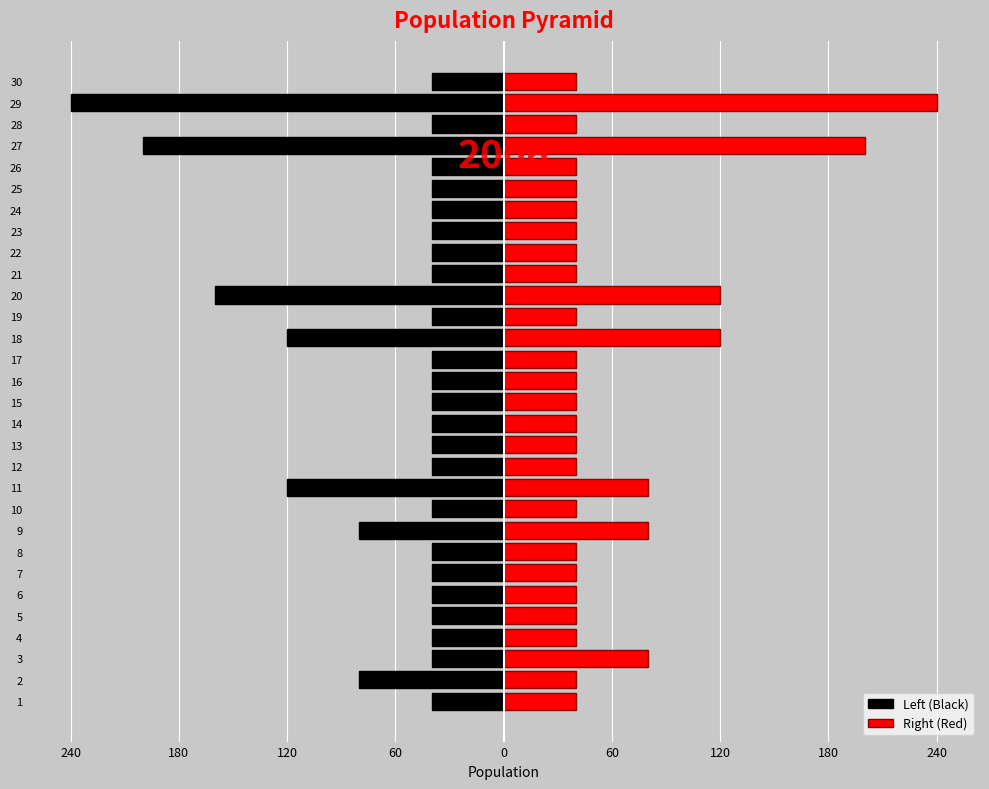

What is the value of the Right (Red) bar at the 18th from the left?

120